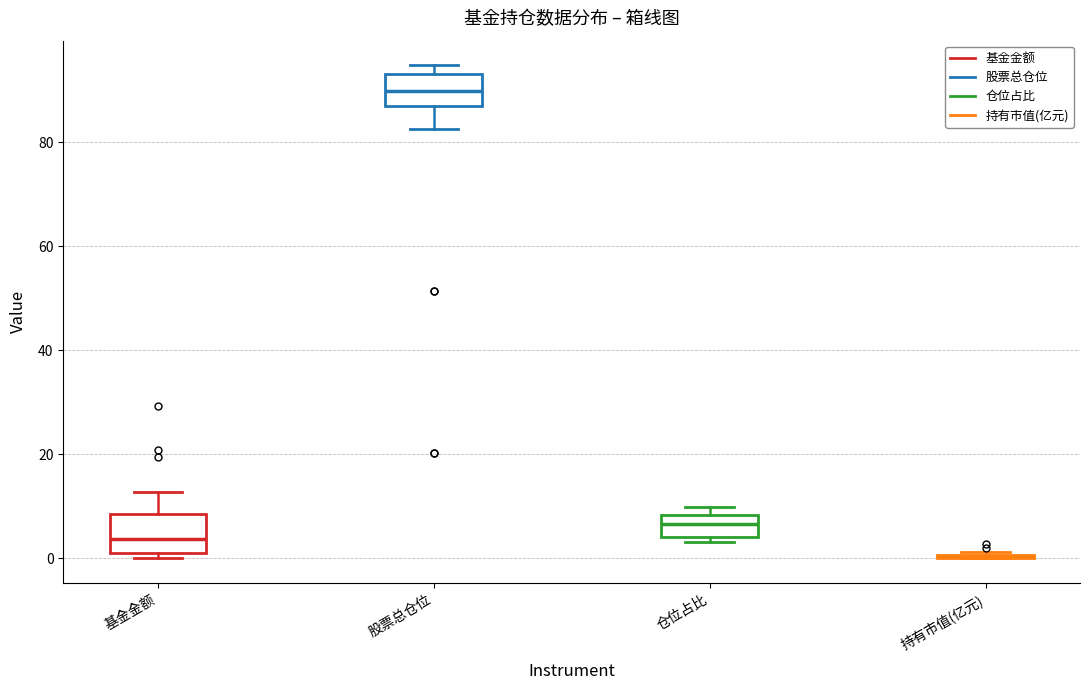

Reading left to right, read every box against the y-axis: the position of its median line, the range the box covers, and the ends of its whiskers. The values are not printed on the chart, so give them approximately, as read against the axis.

基金金额: median 4, box 2 to 8, whiskers 0 to 12
股票总仓位: median 90, box 86 to 94, whiskers 82 to 94 (just above the box's upper edge)
仓位占比: median 6, box 4 to 8, whiskers 4 (just below the box's lower edge) to 10
持有市值(亿元): box collapsed to a line at 0, whiskers 0 to 2